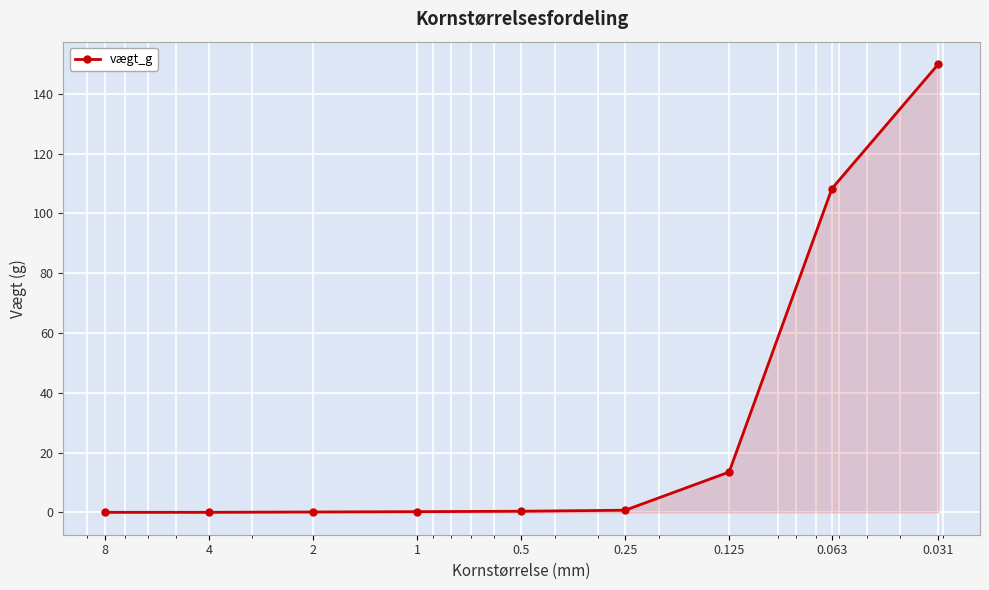

The chart shows a value of 108.3 at 0.063. True or false?

True